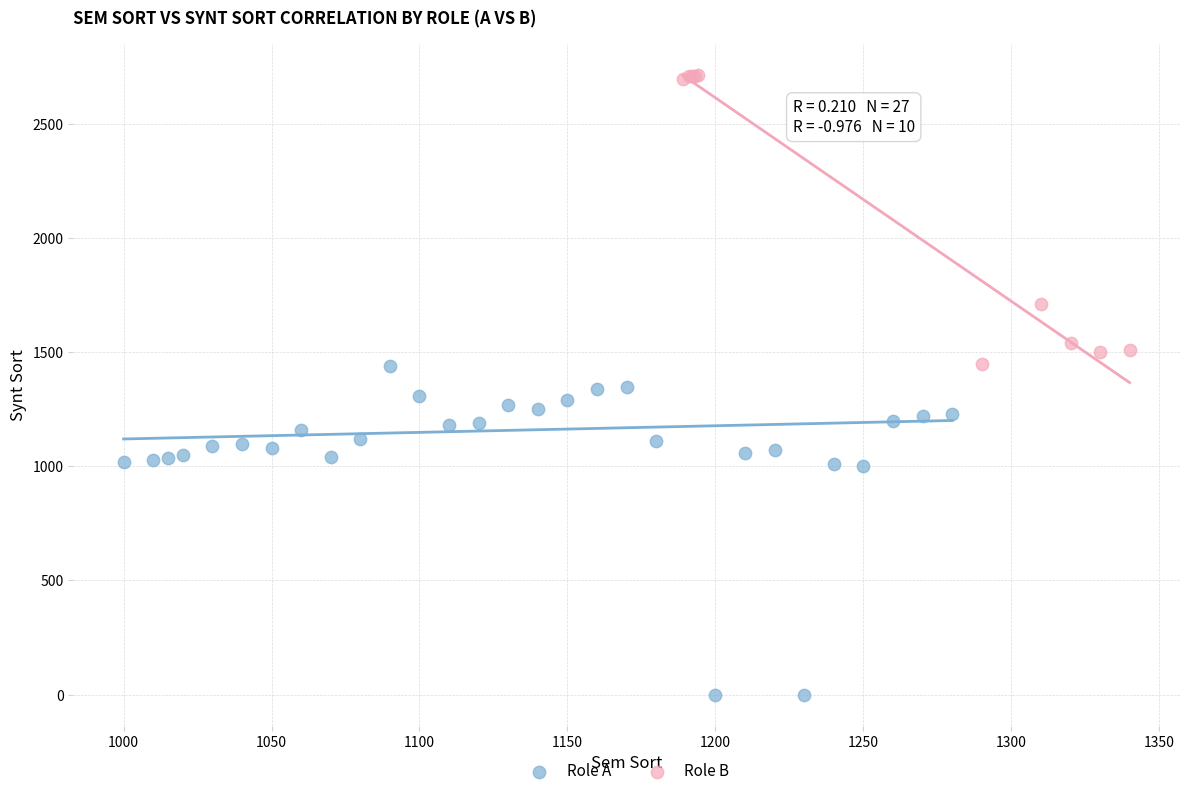

Which series contains the highest Y value?

Role B